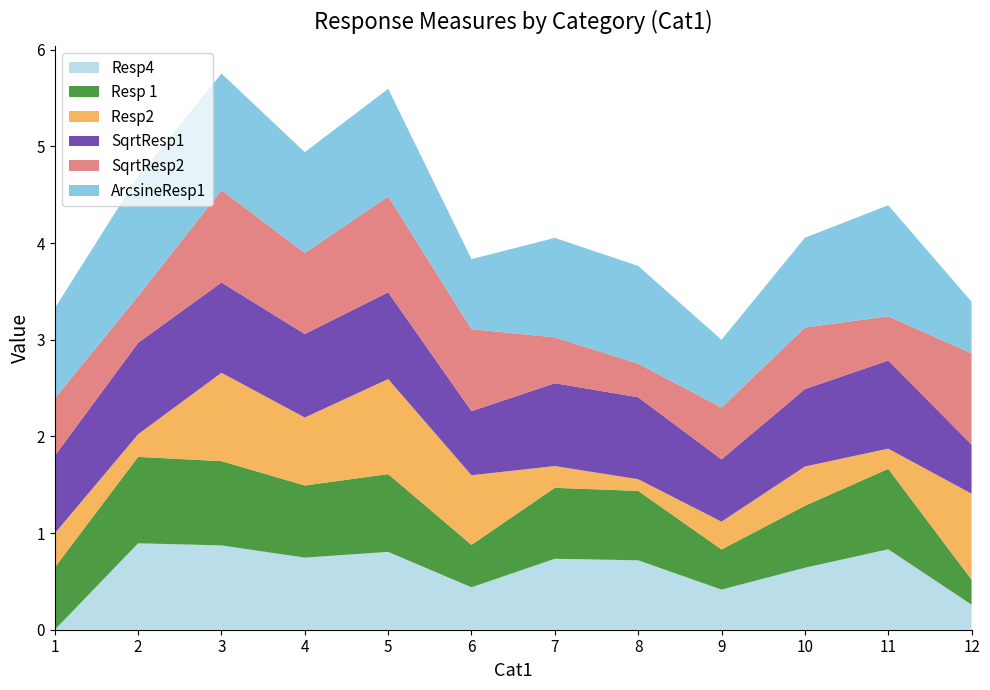

Reading right to left, extract all data points from this chart.

Resp4: 12=0.3	11=0.8	10=0.6	9=0.4	8=0.7	7=0.7	6=0.4	5=0.8	4=0.7	3=0.9	2=0.9	1=0.0
Resp 1: 12=0.3	11=0.8	10=0.6	9=0.4	8=0.7	7=0.7	6=0.4	5=0.8	4=0.7	3=0.9	2=0.9	1=0.6
Resp2 : 12=0.9	11=0.2	10=0.4	9=0.3	8=0.1	7=0.2	6=0.7	5=1.0	4=0.7	3=0.9	2=0.2	1=0.4
SqrtResp1: 12=0.5	11=0.9	10=0.8	9=0.6	8=0.8	7=0.9	6=0.7	5=0.9	4=0.9	3=0.9	2=0.9	1=0.8
SqrtResp2: 12=0.9	11=0.5	10=0.6	9=0.5	8=0.3	7=0.5	6=0.8	5=1.0	4=0.8	3=1.0	2=0.5	1=0.6
ArcsineResp1: 12=0.5	11=1.1	10=0.9	9=0.7	8=1.0	7=1.0	6=0.7	5=1.1	4=1.0	3=1.2	2=1.2	1=0.9